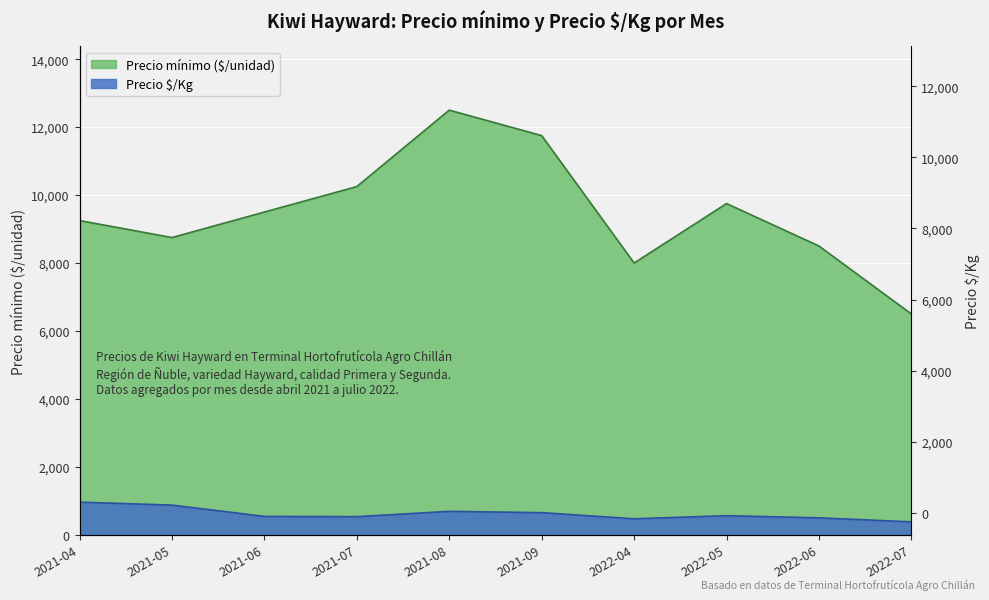

At which category is the sum across all series the highest?

2021-08